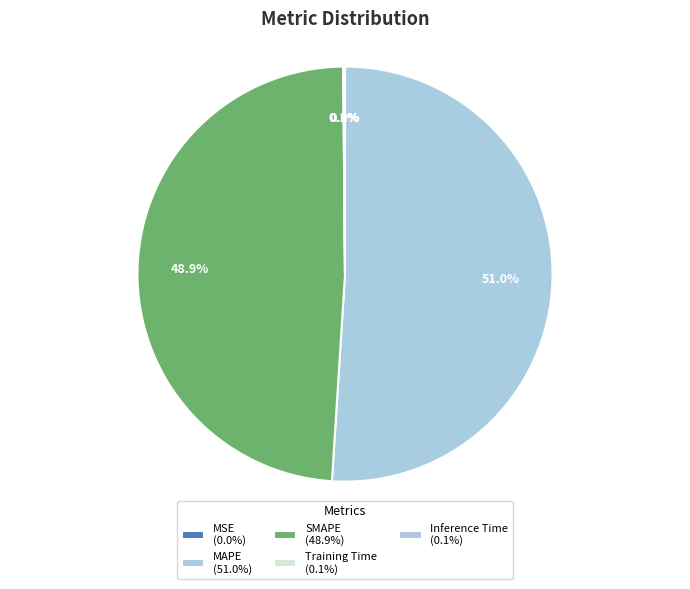

Is MAPE the majority of the pie?

Yes